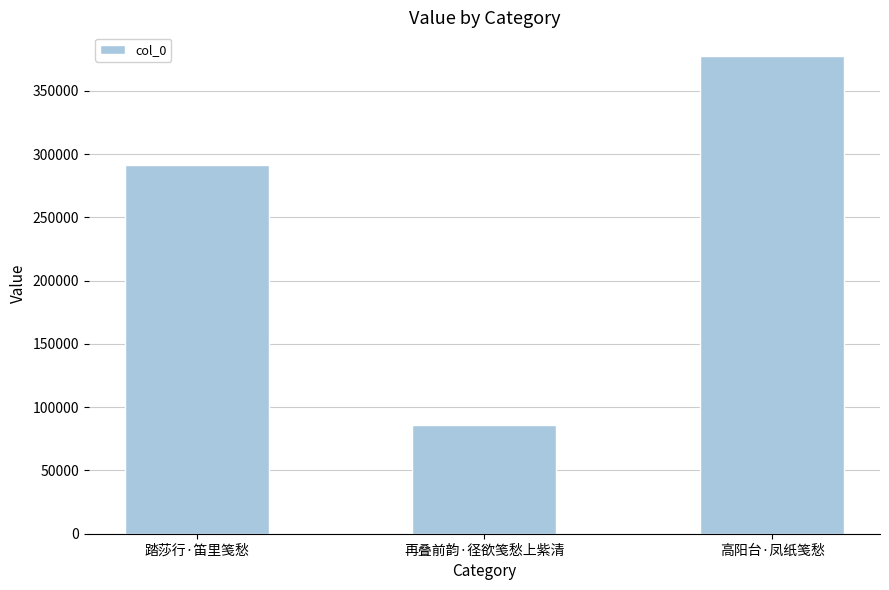

What is the difference between the values at 高阳台·凤纸笺愁 and 再叠前韵·径欲笺愁上紫清?

291834